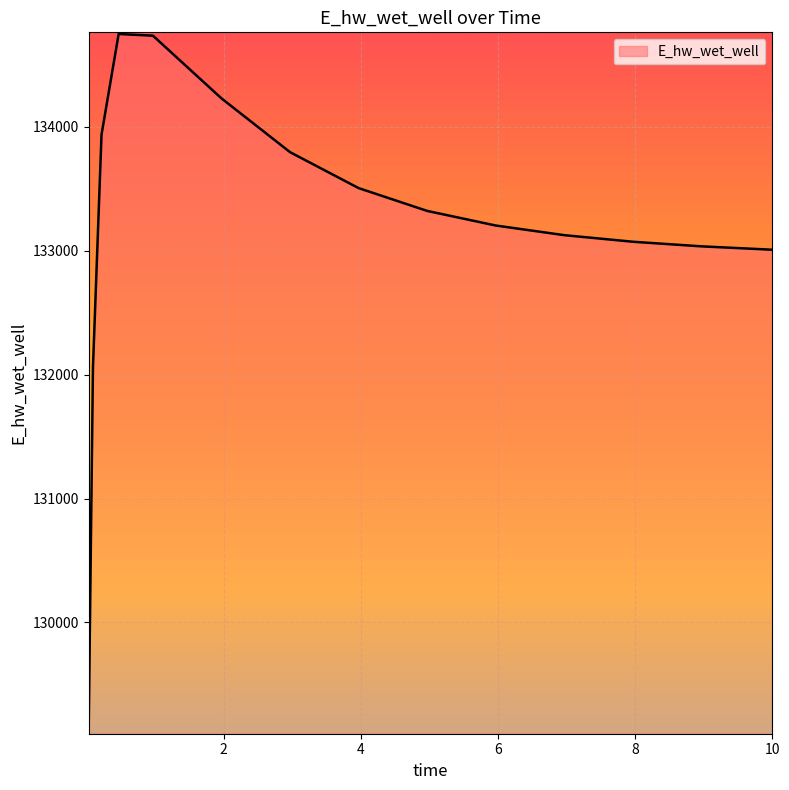

What is the minimum value shown in the chart?

129115.1